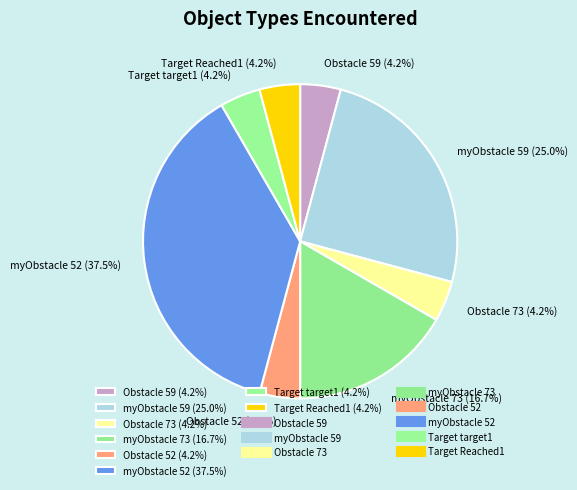

What is the largest slice in the pie chart?

myObstacle 52 (37.5%)